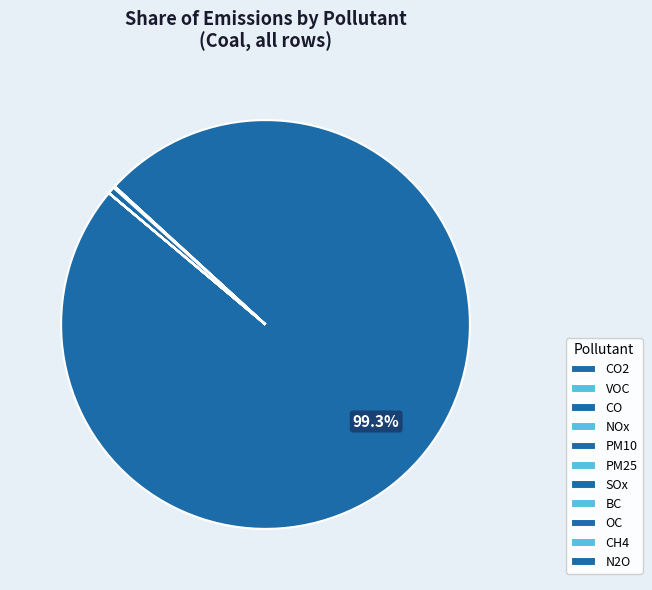

How many slices are in this pie chart?

11